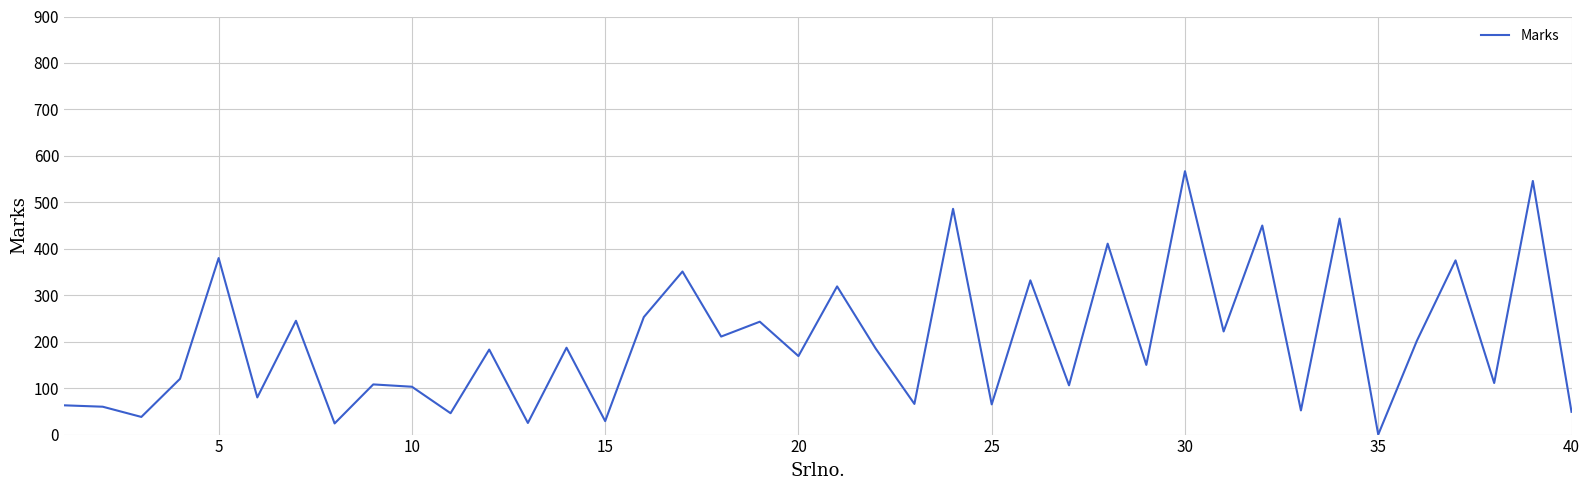

How many lines are shown in the chart?

1